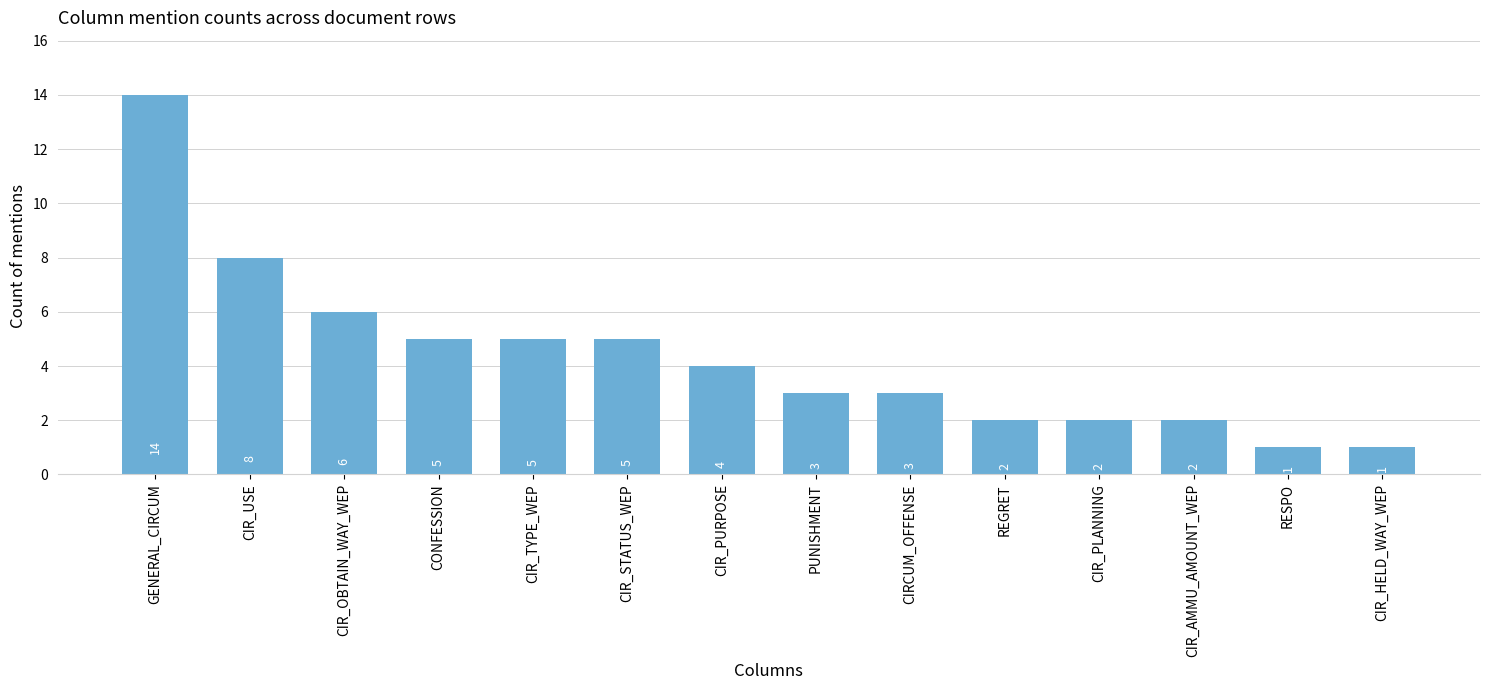

Reading left to right, extract all data points from this chart.

14	8	6	5	5	5	4	3	3	2	2	2	1	1